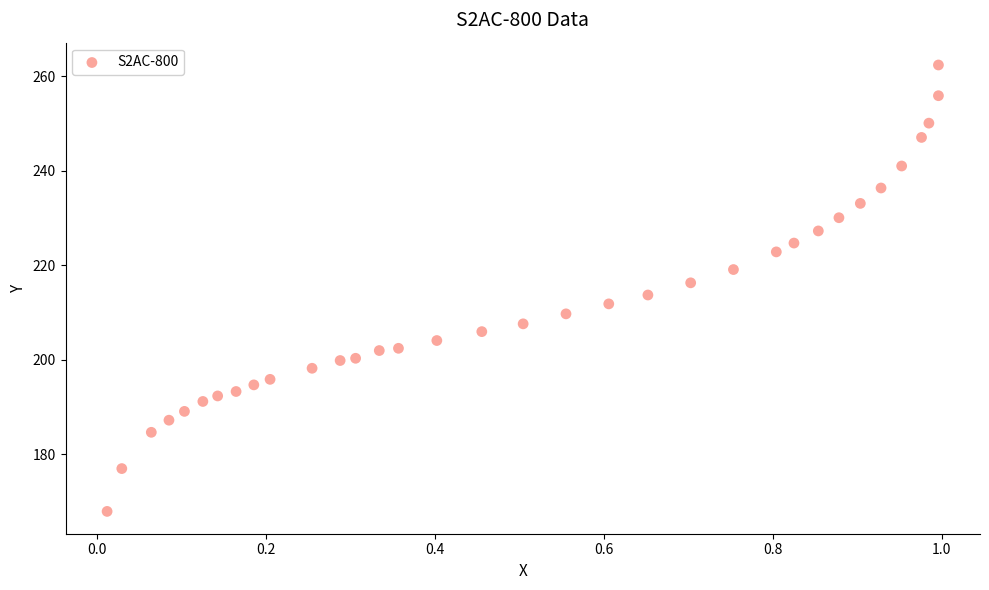

What is the range of X values (max minus min)?

1.0